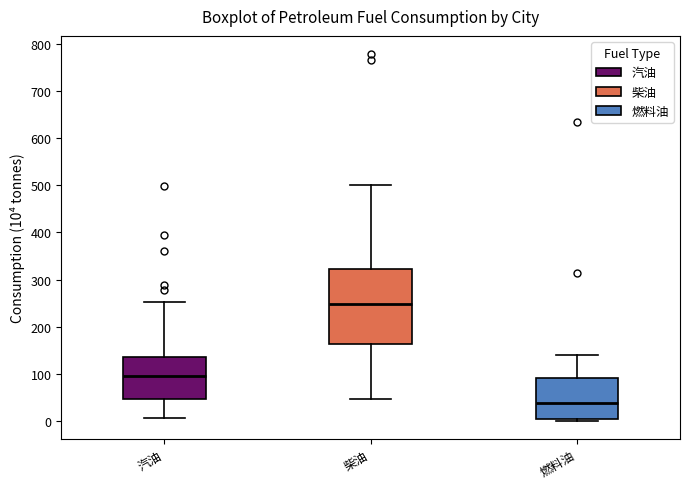

Where does the upper whisker of the box for 汽油 end on the y-axis? The values are not printed on the chart, so give them approximately, as read against the axis.

250